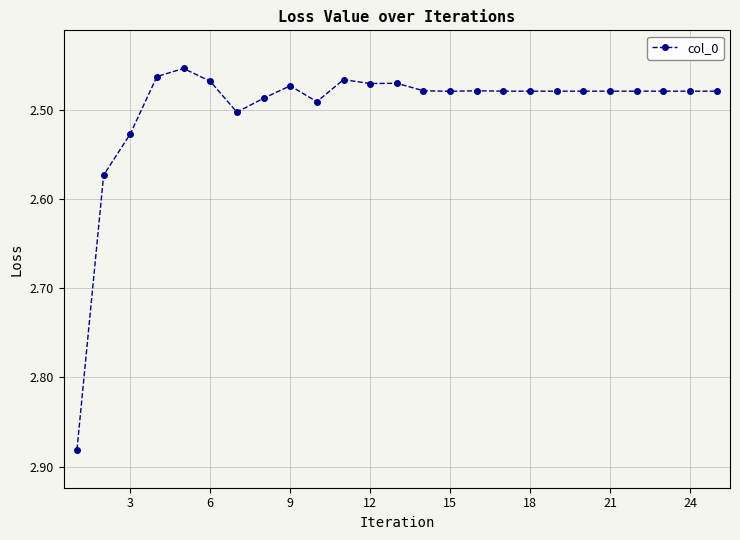

What is the difference between the maximum and minimum values?

0.4